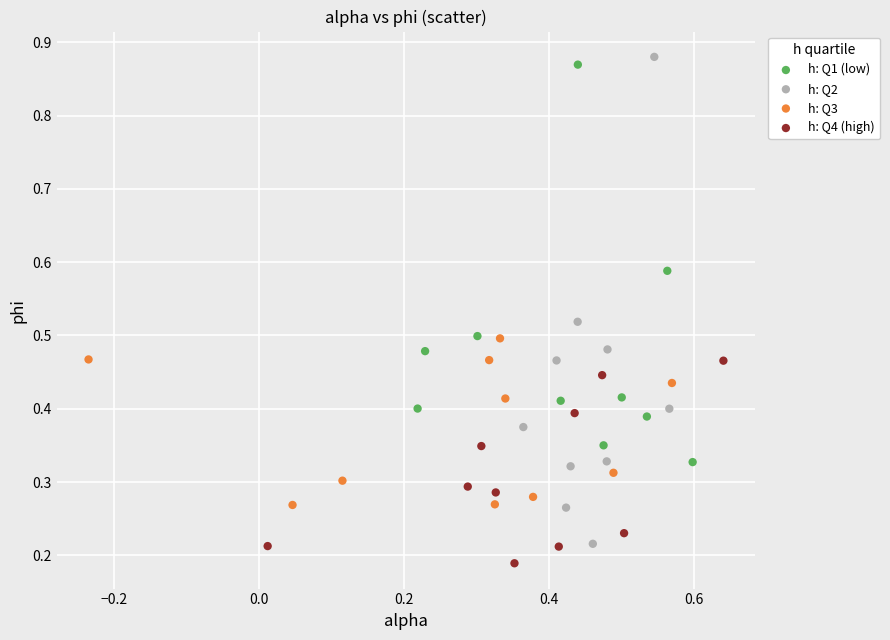

Which series has the largest Y range (max minus min)?

h: Q2